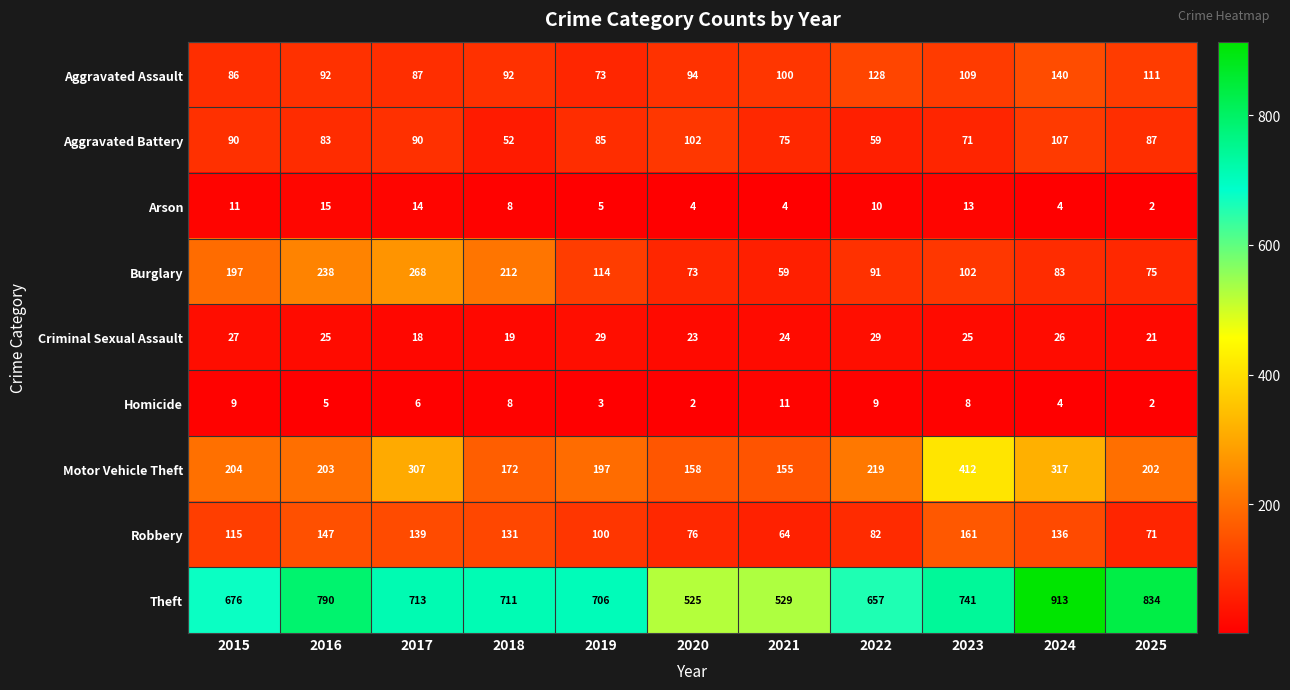

Which label corresponds to the largest value in the chart?

2024